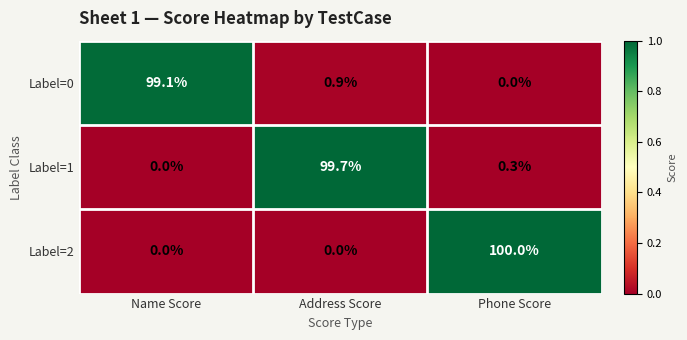

What is the difference between the highest and lowest values at Phone Score?

100.0